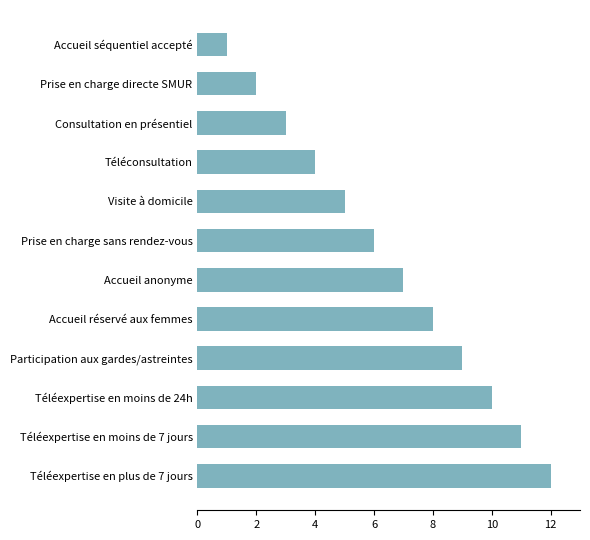

What position from the top is Accueil réservé aux femmes?

8